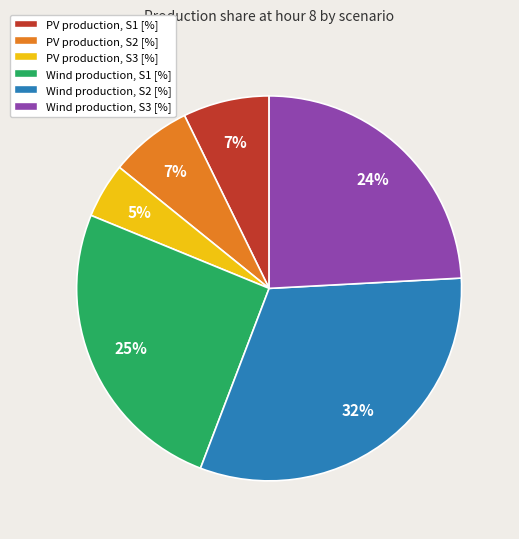

Which has a higher value, PV production, S2 [%] or Wind production, S3 [%]?

Wind production, S3 [%]